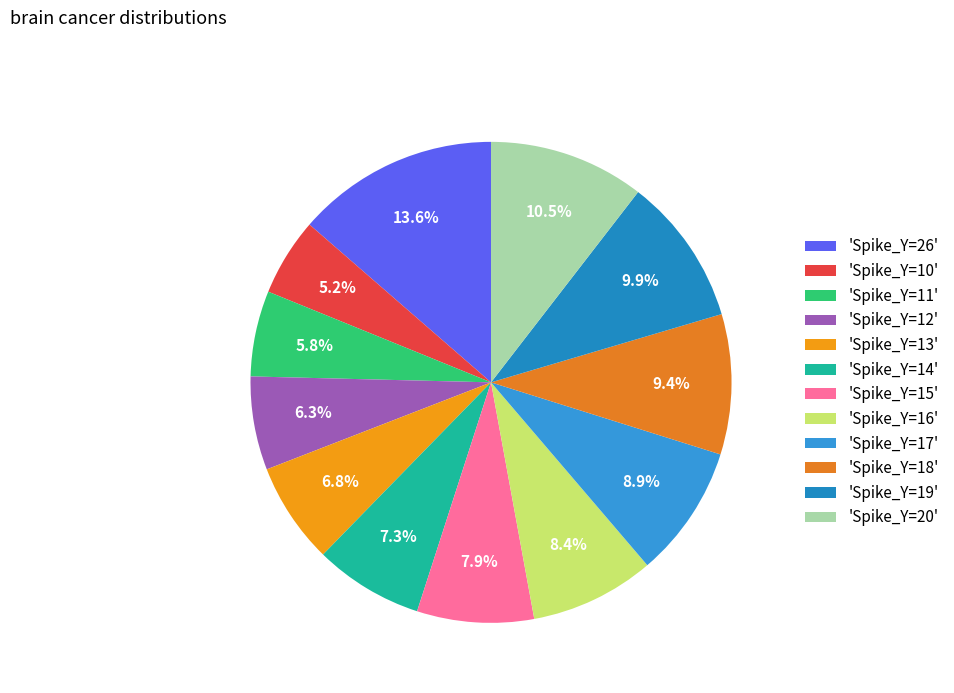

To the nearest percent, what is the difference between the largest and smallest slice percentages?

8%